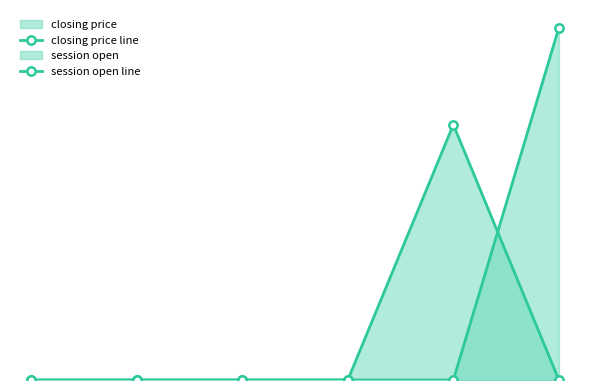

Which series has the largest total across all categories?

session open line